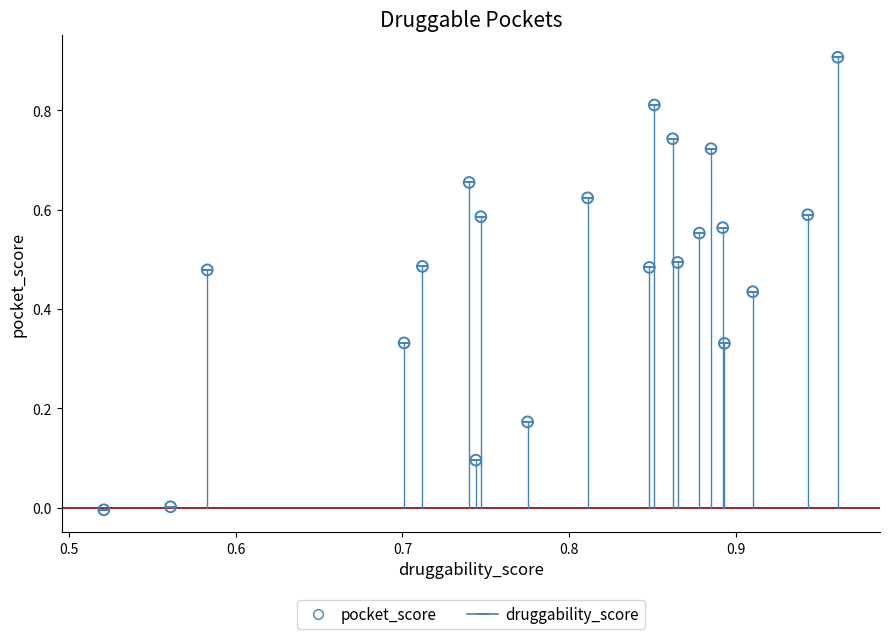

What is the range of Y values (max minus min)?

0.9